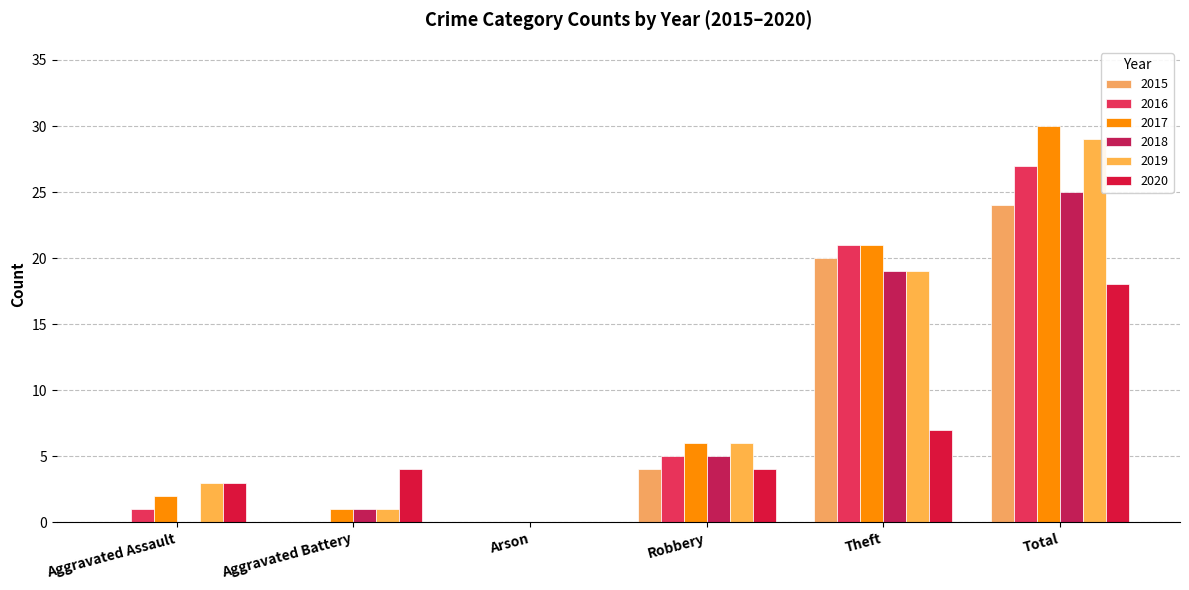

How many groups of bars are there?

6